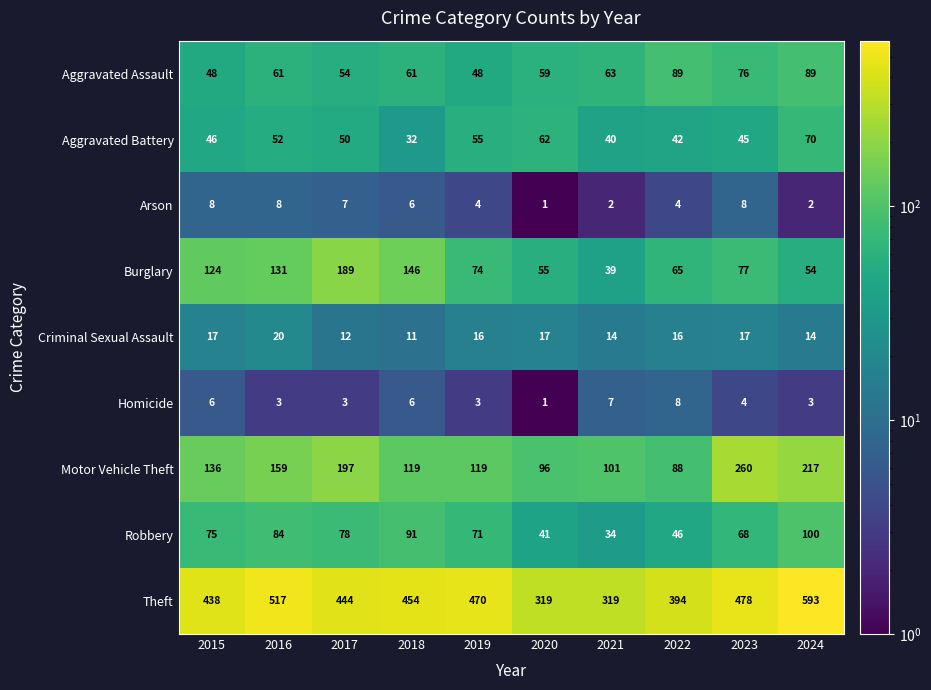

True or false: Robbery has a value of 84 at 2016.

True